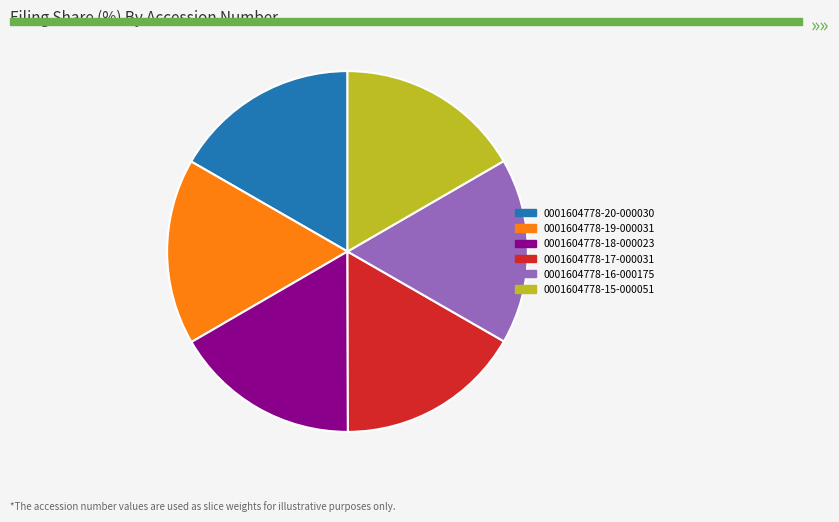

Count the number of slices in the pie.

6